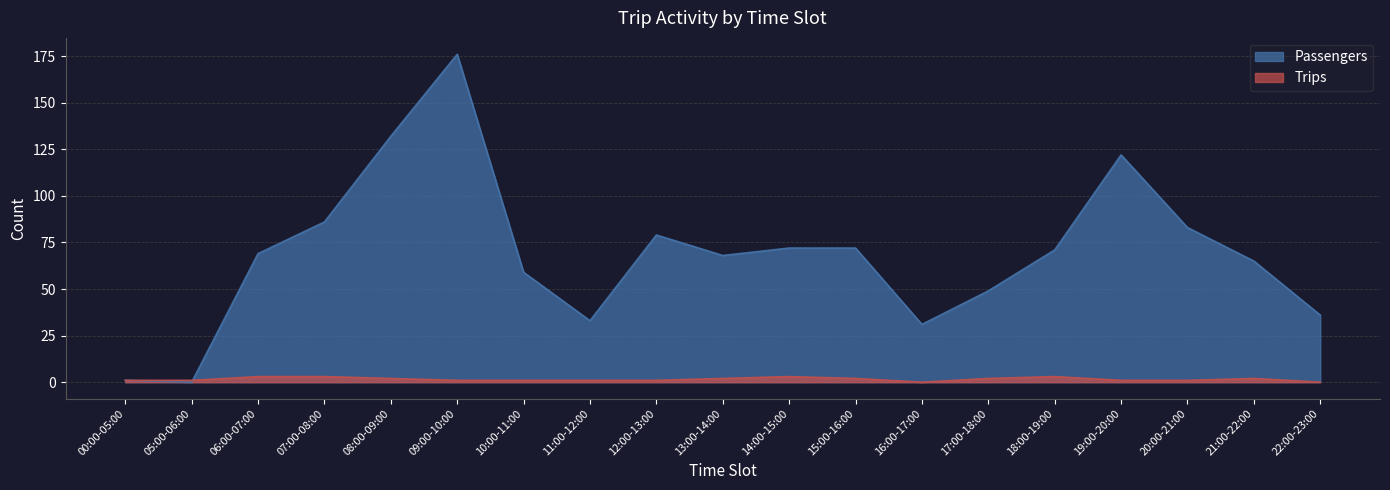

How many distinct data groups are displayed?

2